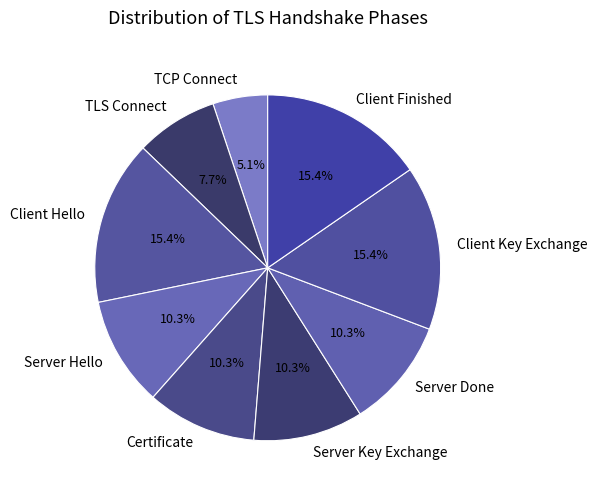

Does TLS Connect account for over 50% of the chart?

No